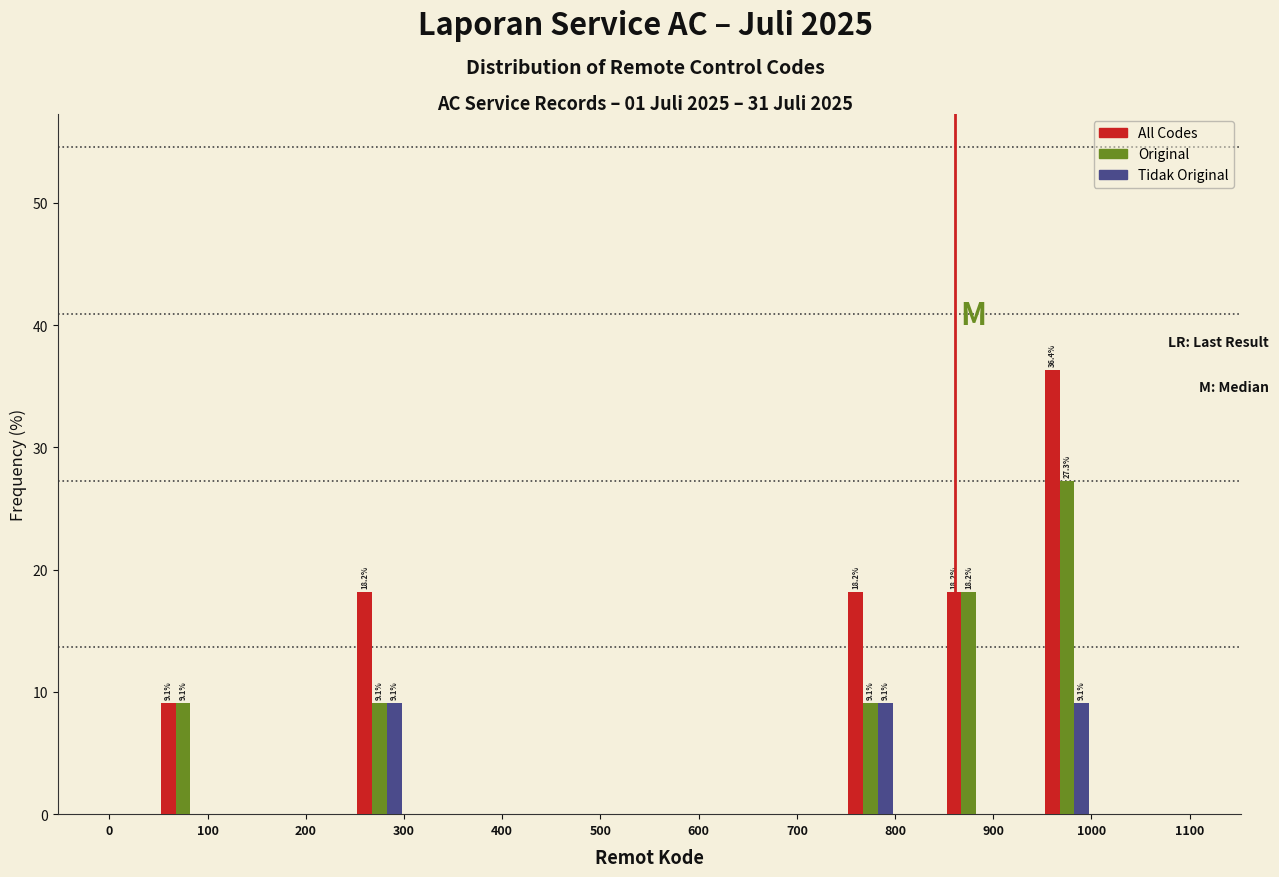

In the Original series, which range on the x-axis has the tallest bar?

950 to 1000